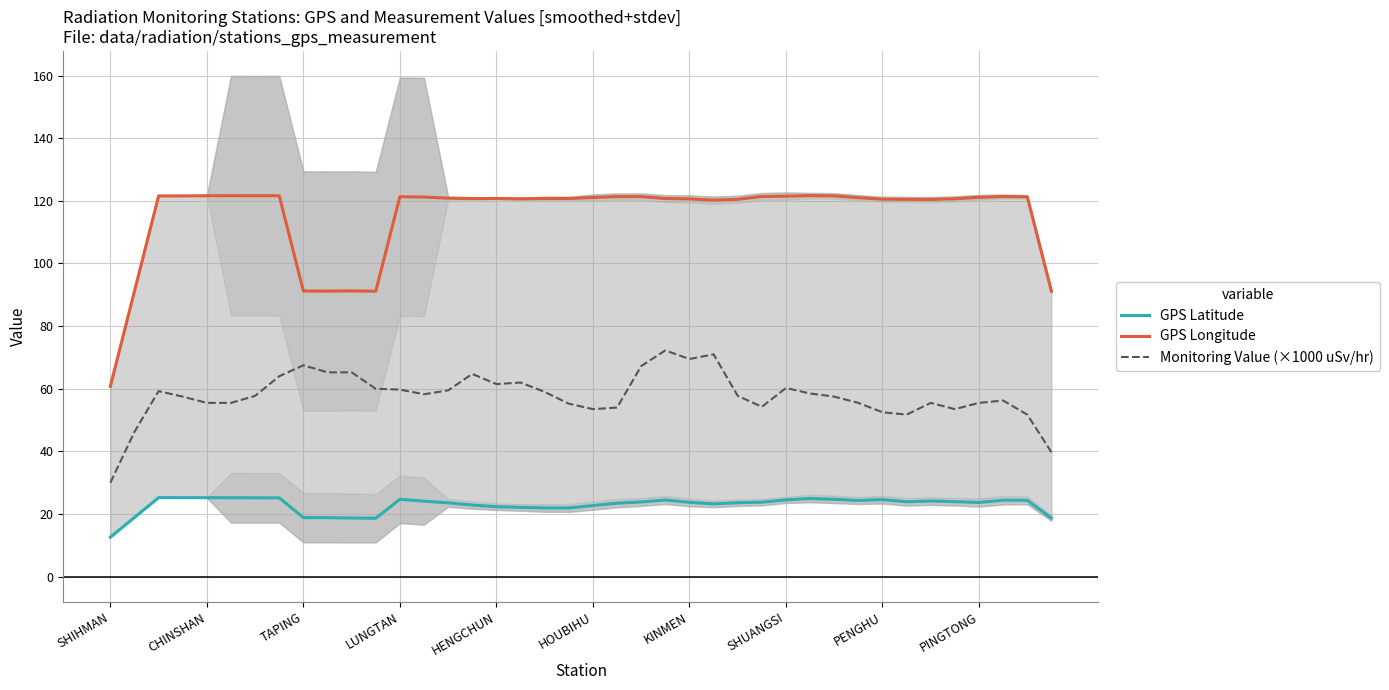

What is the minimum value for GPS Latitude?

12.6